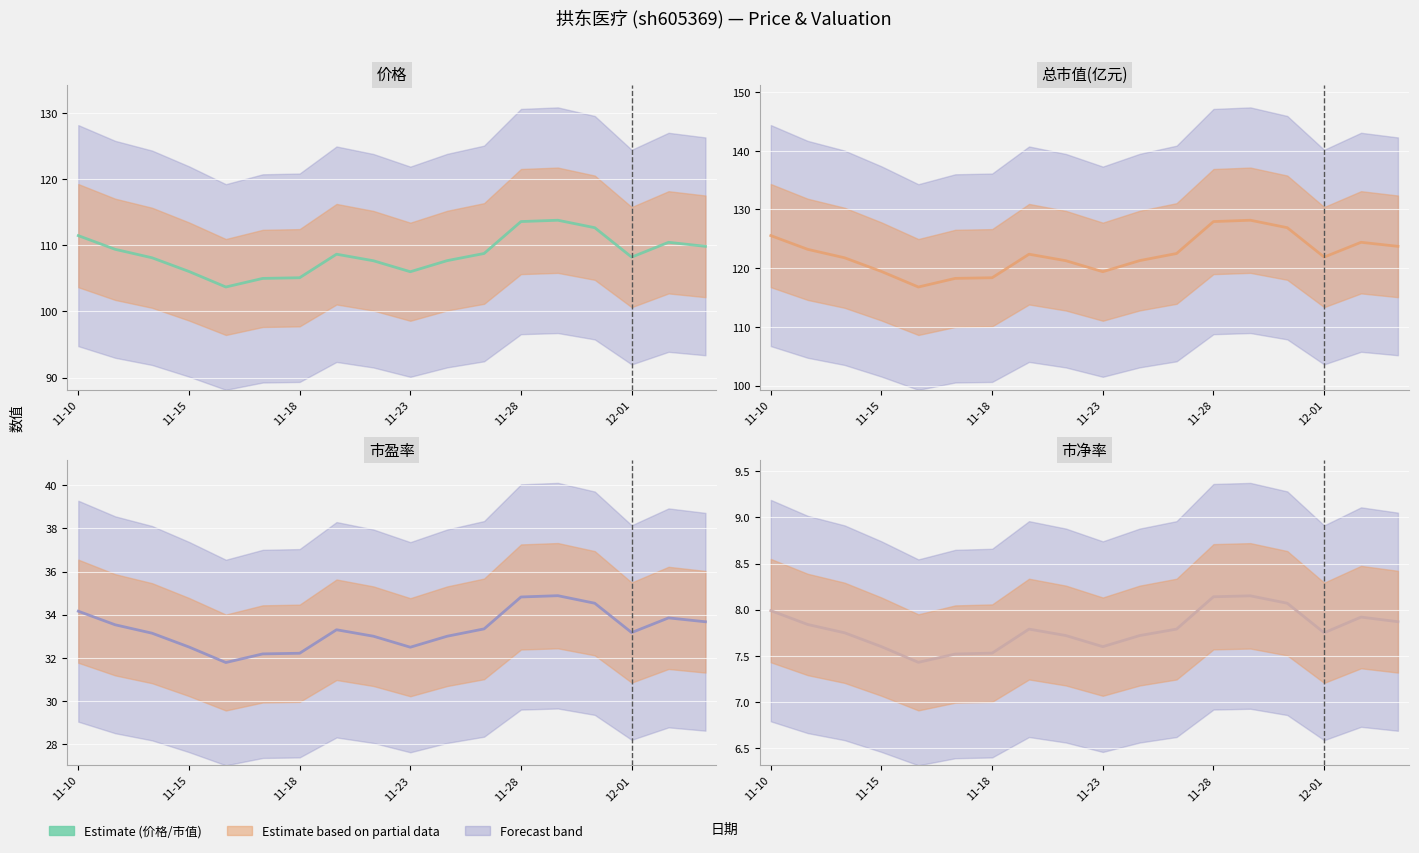

What is the average value of the 总市值(亿元) series?

122.4